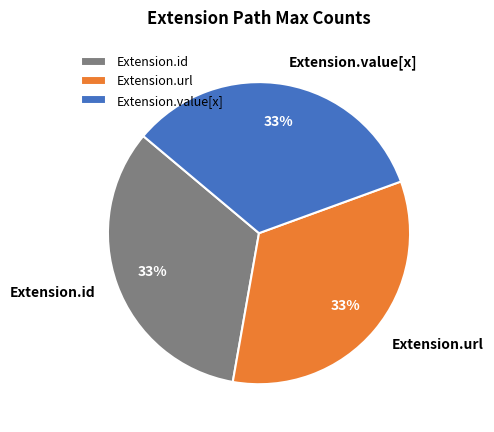

Does Extension.url represent more than half of the total?

No